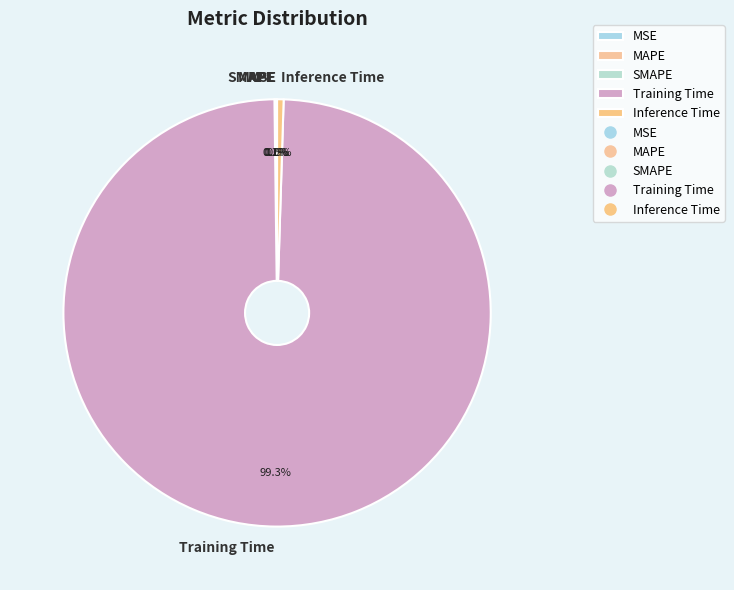

What is the largest slice in the pie chart?

Training Time